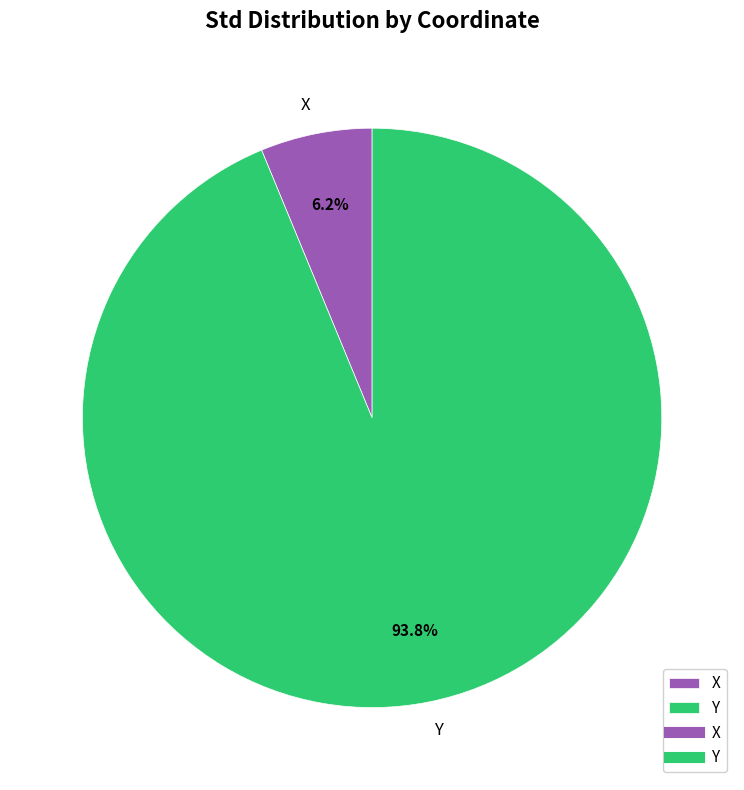

Do X and Y together represent more than half of the pie?

Yes